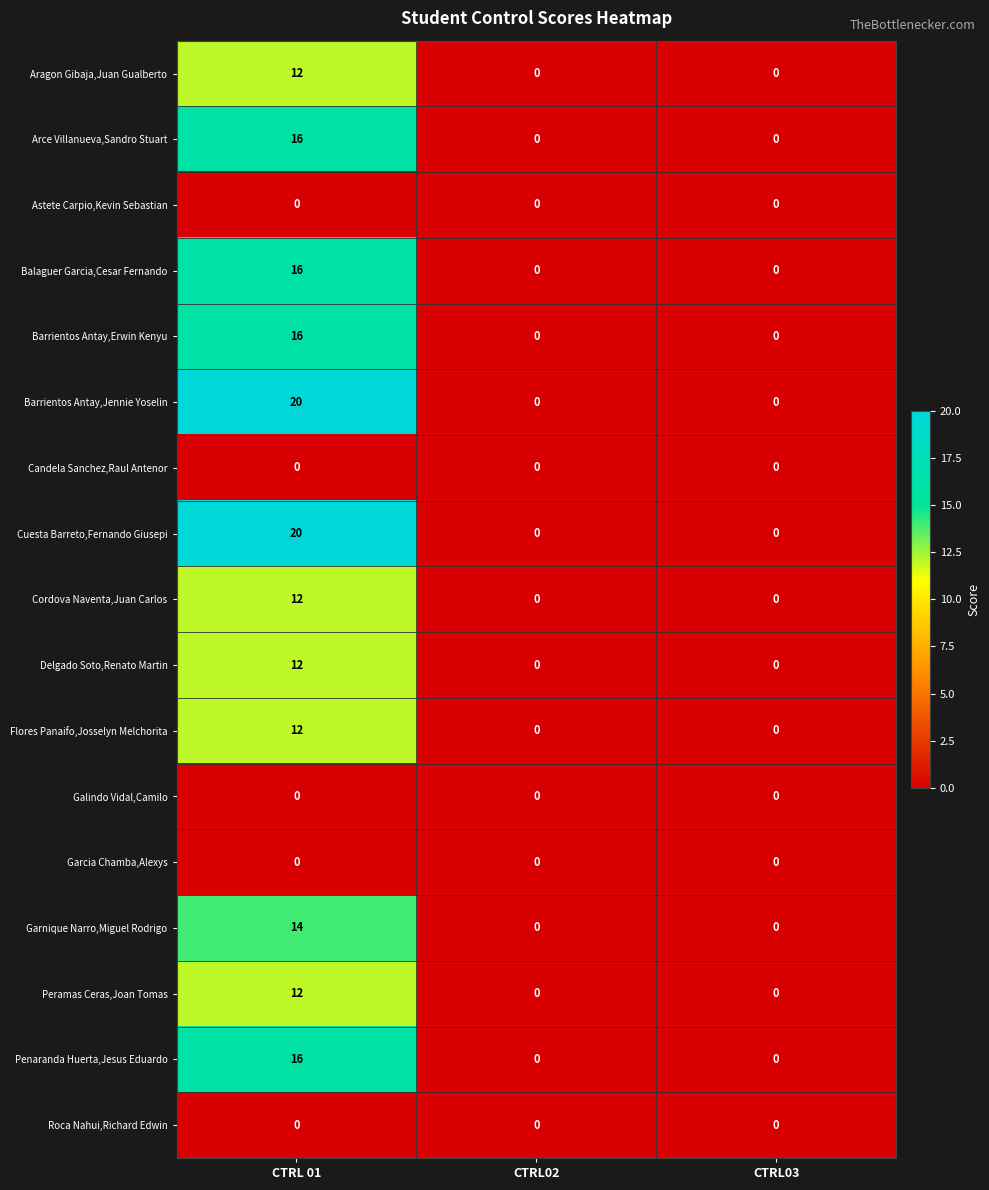

The value of Peramas Ceras,Joan Tomas at CTRL03 is 0. True or false?

True